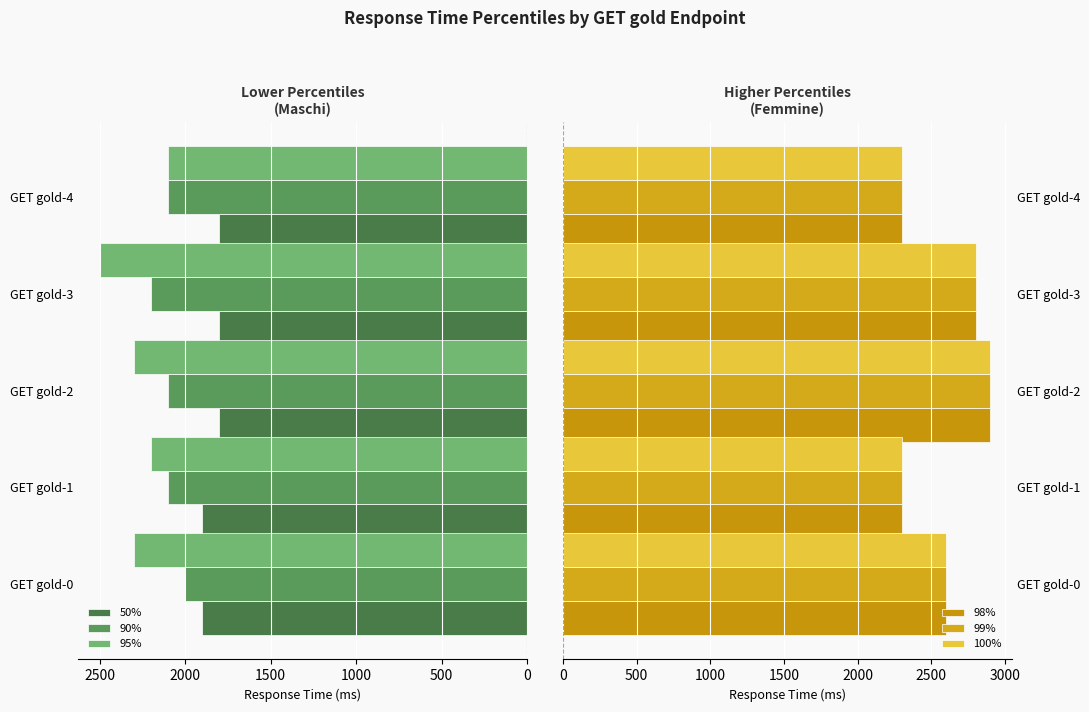

The value of 90% at GET gold-2 is 623. True or false?

False